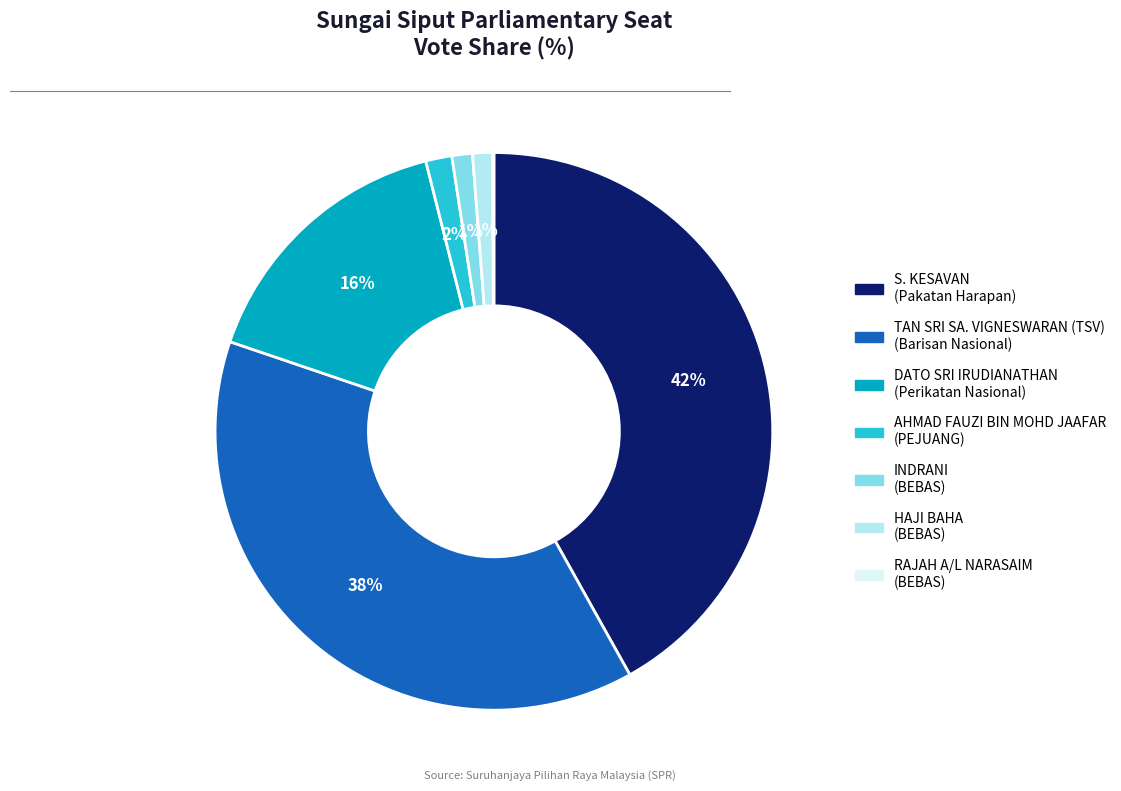

Between AHMAD FAUZI BIN MOHD JAAFAR and DATO SRI IRUDIANATHAN, which is larger?

DATO SRI IRUDIANATHAN